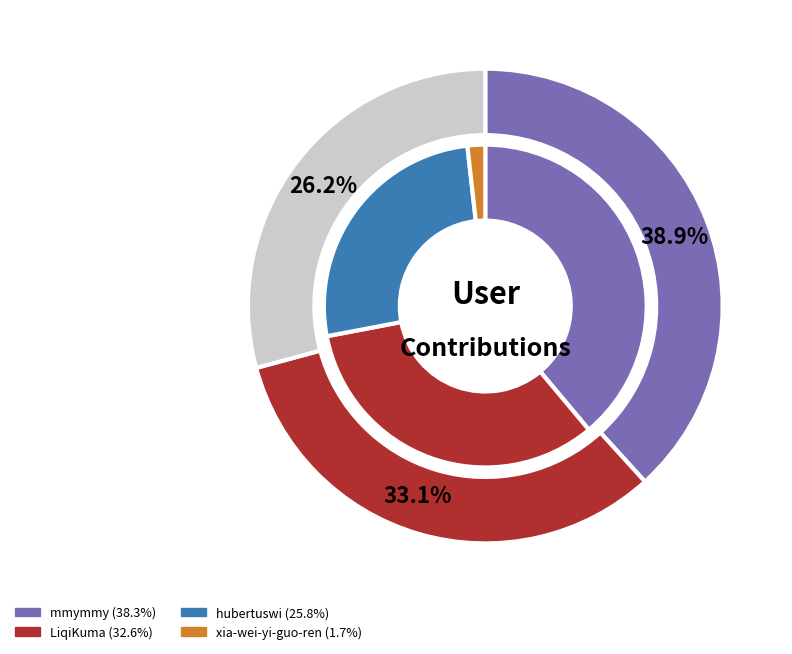

To the nearest percent, what portion does xia-wei-yi-guo-ren represent?

2%